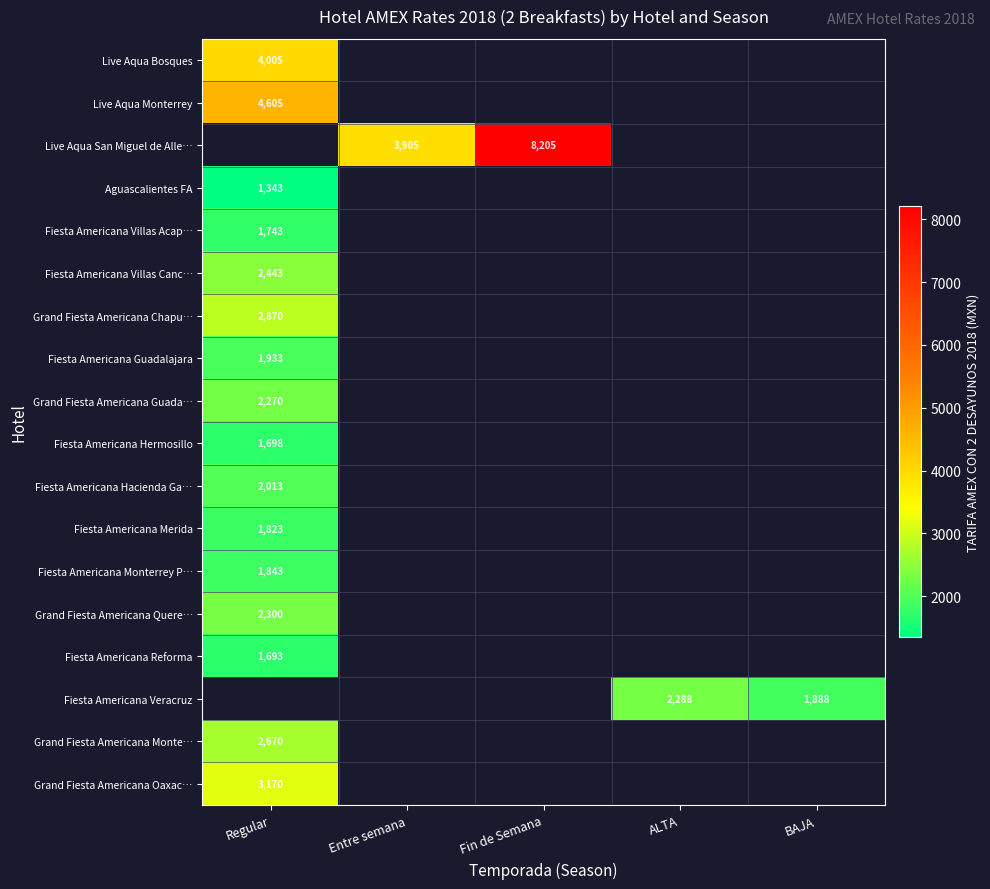

At how many categories does at least one series exceed 6315?

1